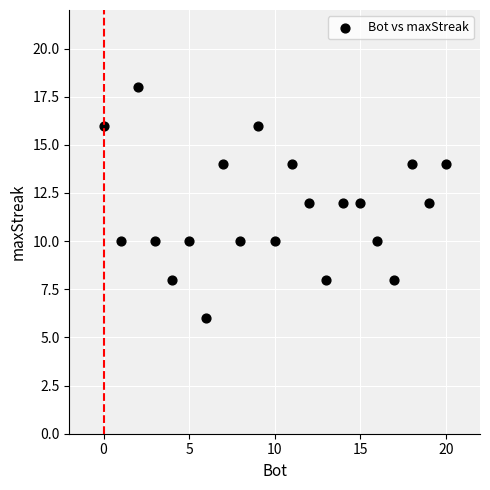

What is the range of X values (max minus min)?

20